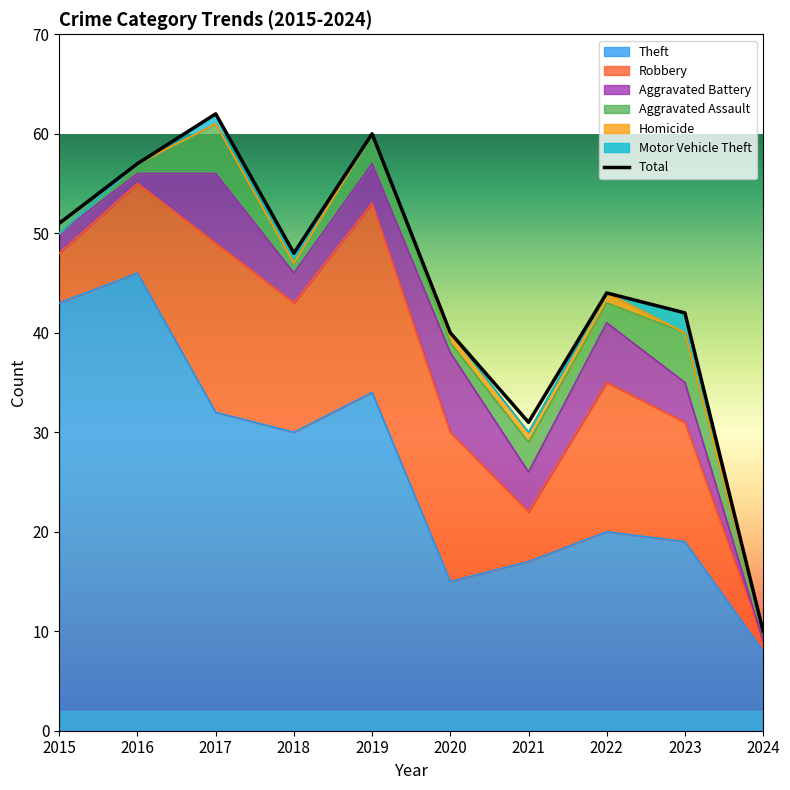

Which has a higher value, 2024 or 2021?

2021